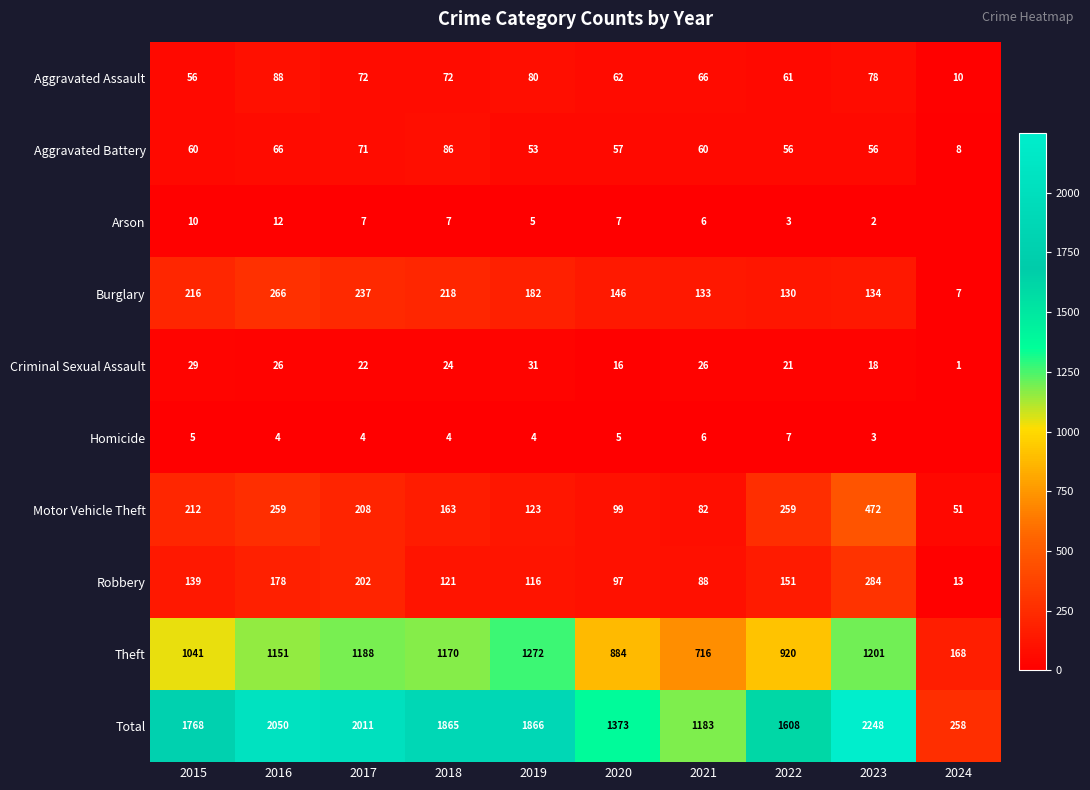

Count the number of data series in this chart.

10